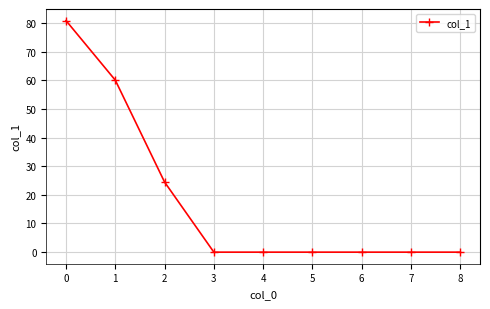

Is this an area chart (filled region under the line)?

No